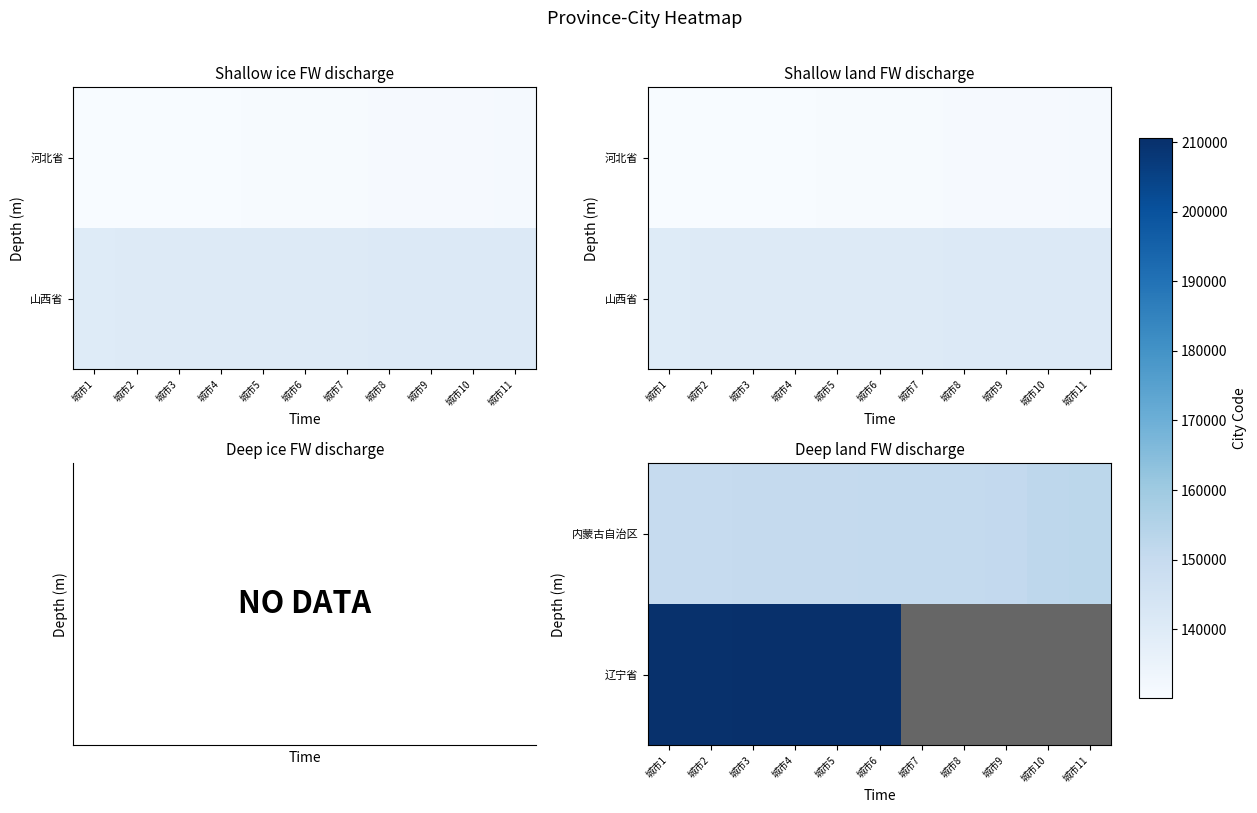

Which series changed the most between 城市5 and 城市10?

内蒙古自治区